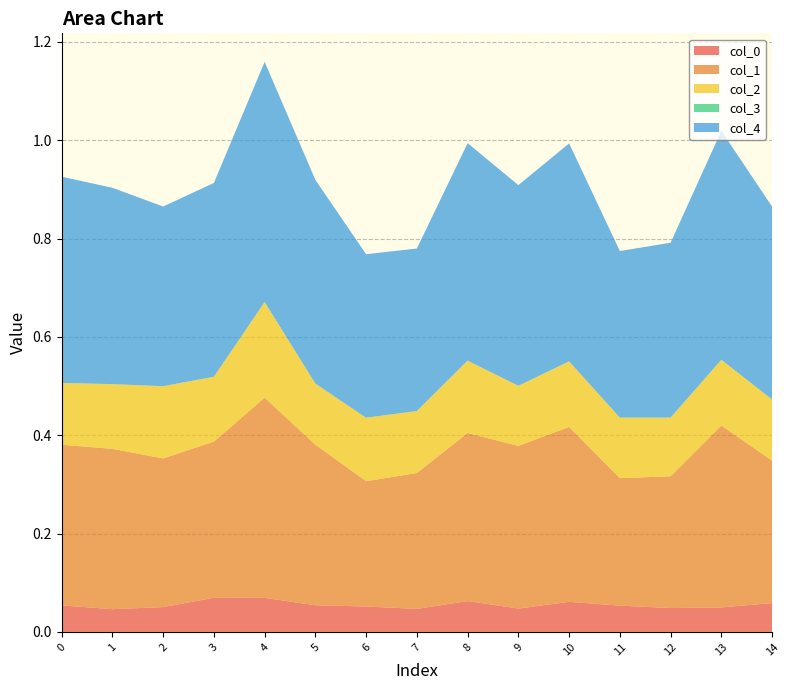

Reading right to left, list all the values displayed in this chart.

col_0: 0.1	0.0	0.0	0.1	0.1	0.0	0.1	0.0	0.1	0.1	0.1	0.1	0.1	0.0	0.1
col_1: 0.3	0.4	0.3	0.3	0.4	0.3	0.3	0.3	0.3	0.3	0.4	0.3	0.3	0.3	0.3
col_2: 0.1	0.1	0.1	0.1	0.1	0.1	0.1	0.1	0.1	0.1	0.2	0.1	0.1	0.1	0.1
col_3: 0.0	0.0	0.0	0.0	0.0	0.0	0.0	0.0	0.0	0.0	0.0	0.0	0.0	0.0	0.0
col_4: 0.4	0.5	0.4	0.3	0.4	0.4	0.4	0.3	0.3	0.4	0.5	0.4	0.4	0.4	0.4